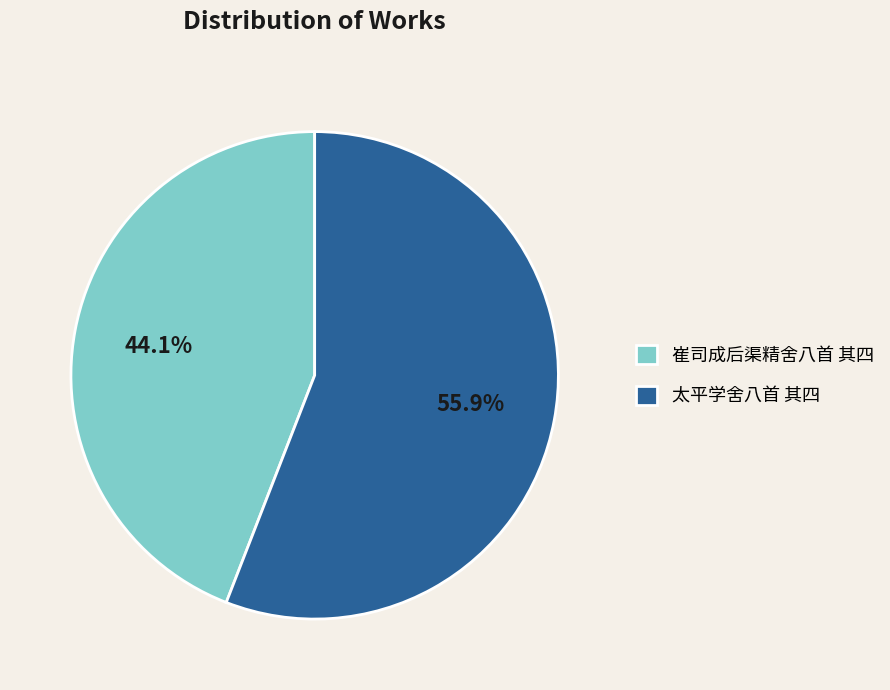

Count the number of slices in the pie.

2